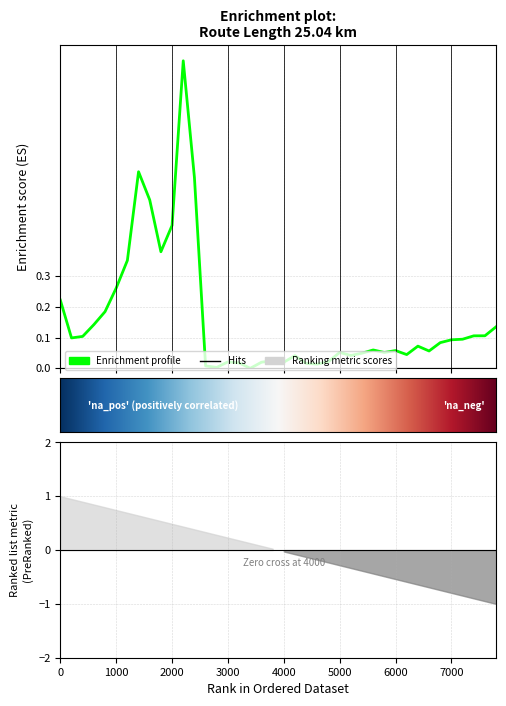

Reading left to right, what are all the values shown in this chart?

0.2	0.1	0.1	0.1	0.2	0.3	0.4	0.6	0.5	0.4	0.5	1.0	0.6	0.0	0.0	0.0	0.0	0.0	0.0	0.0	0.0	0.0	0.0	0.0	0.0	0.1	0.0	0.0	0.1	0.1	0.1	0.0	0.1	0.1	0.1	0.1	0.1	0.1	0.1	0.1